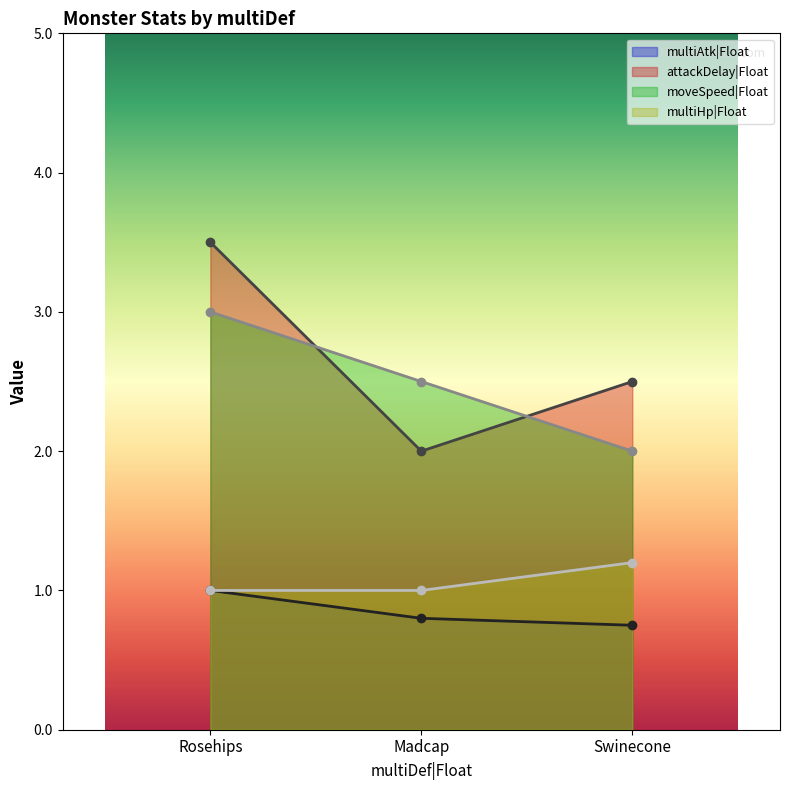

What is the total value across all series at Madcap?

6.3